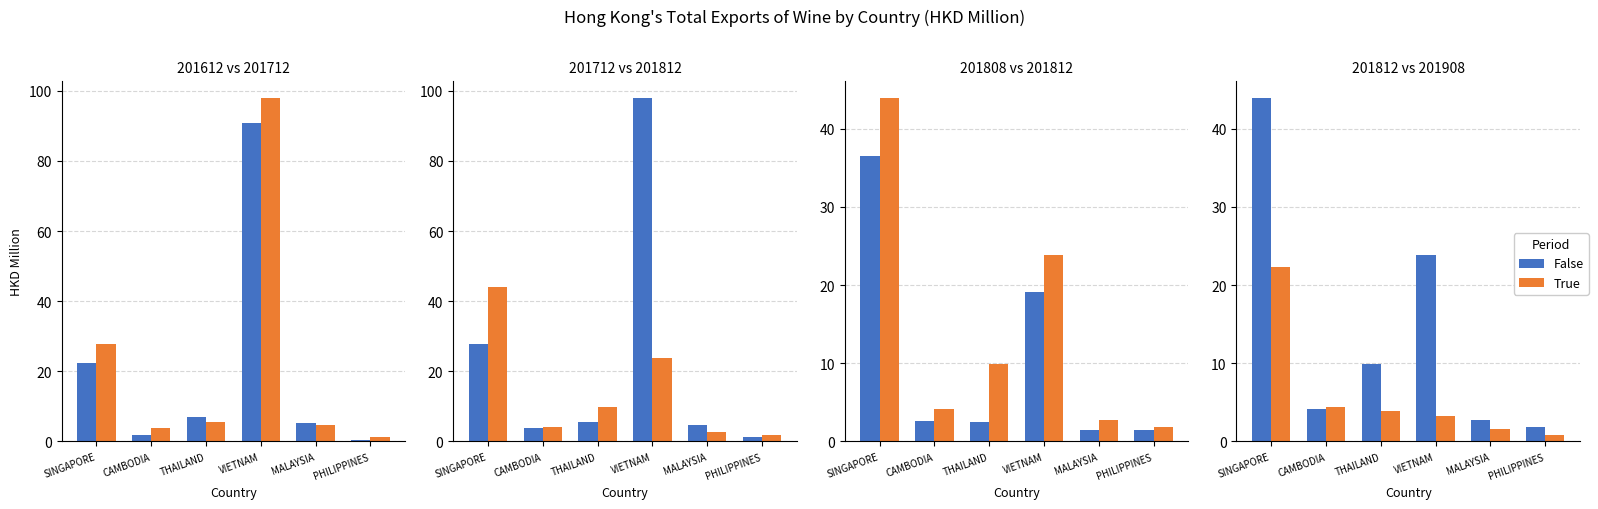

Where does the True series first go above 3?

SINGAPORE